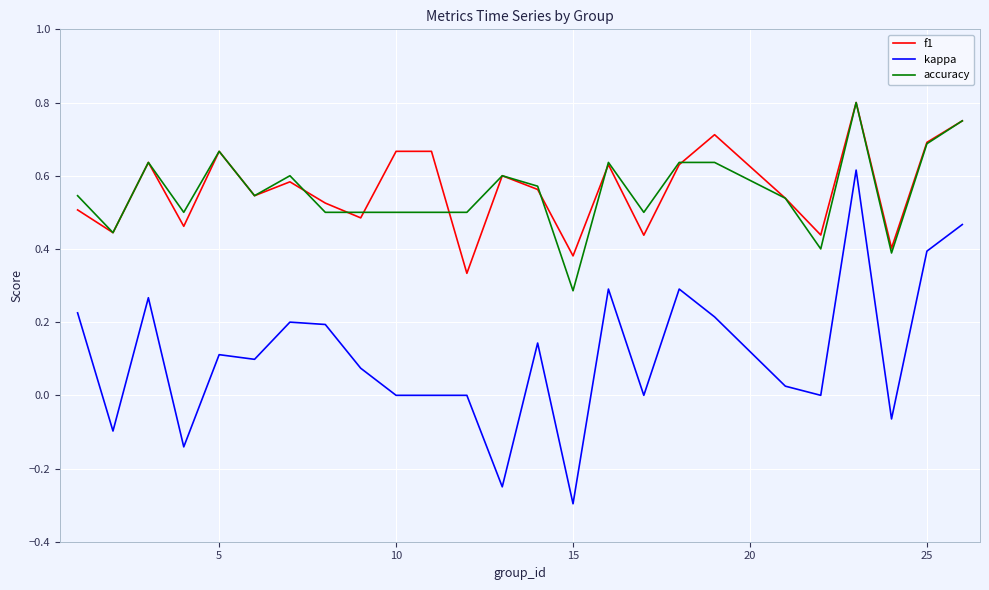

Which series has the largest range (max minus min)?

kappa